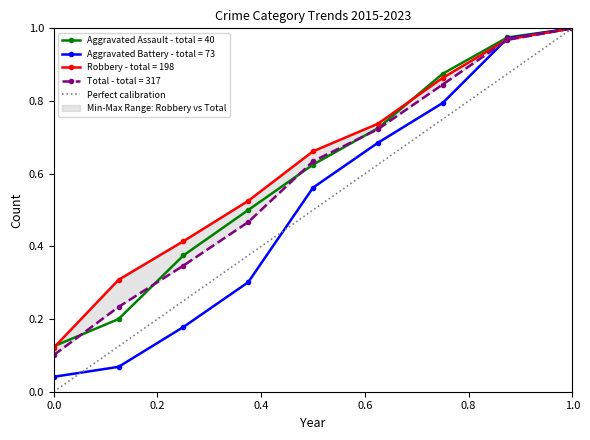

The Aggravated Battery - total = 73 series shows 1.5 at 1.0. True or false?

False